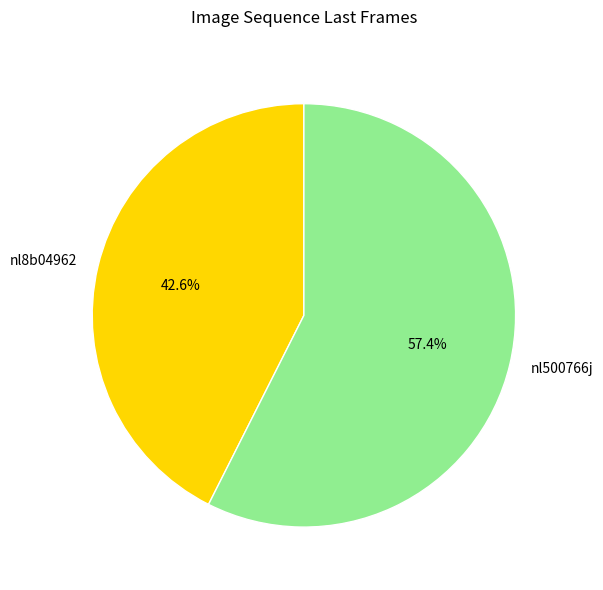

To the nearest percent, what is the average slice percentage?

50%